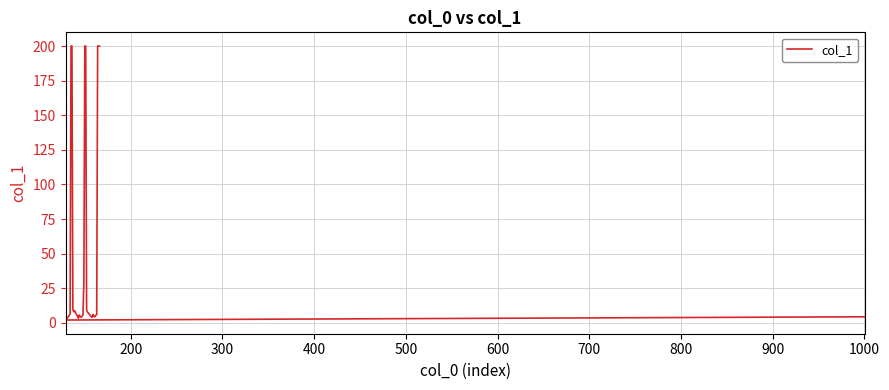

What is the value of the 1st point from the left?

4.3